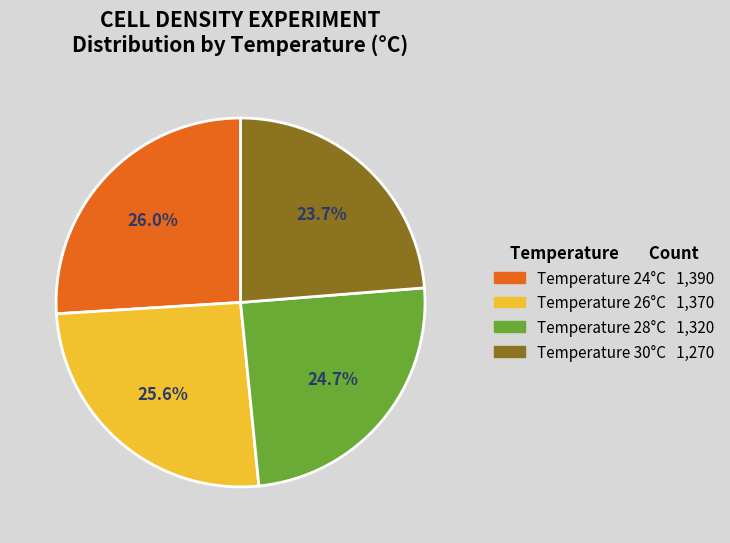

Does any single category account for the majority?

No